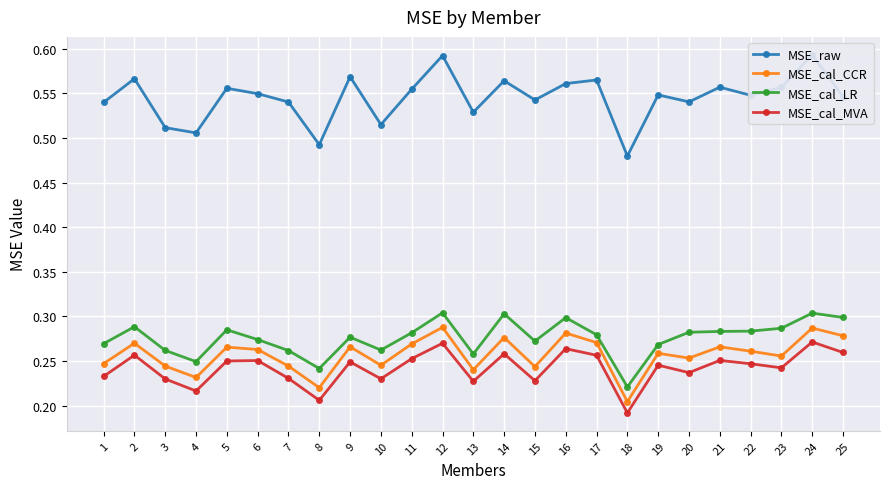

How many lines are shown in the chart?

4